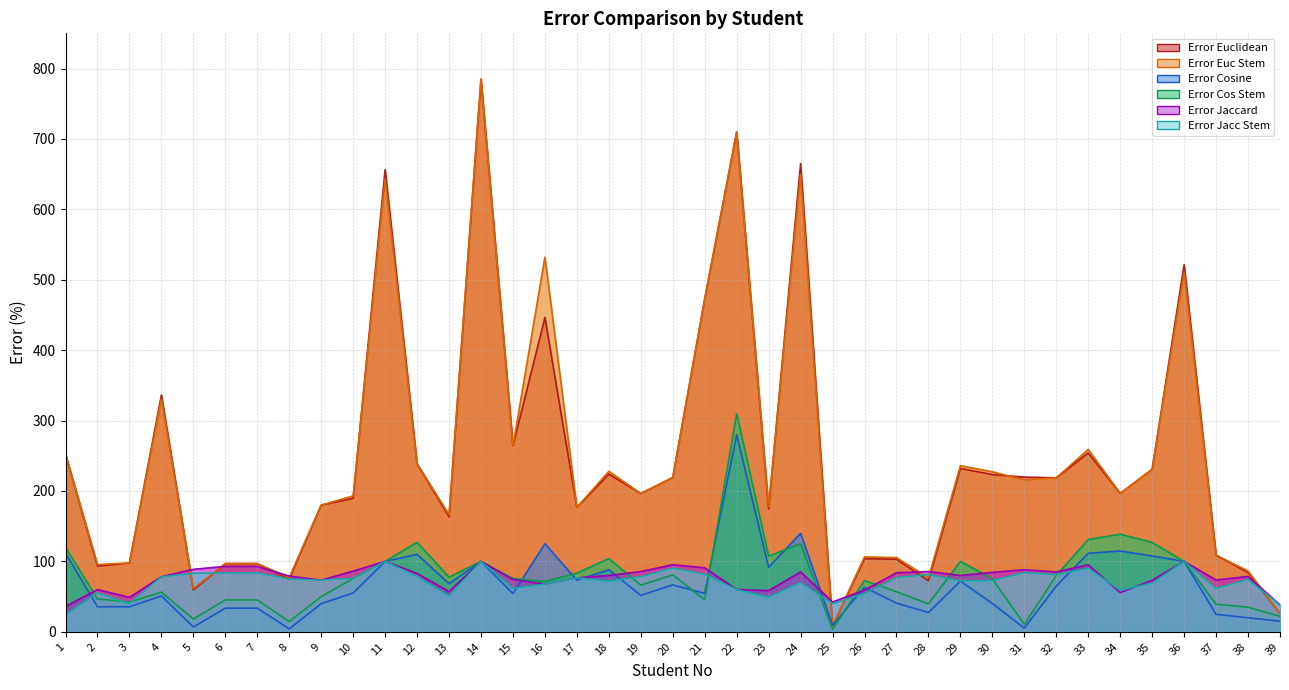

True or false: Error Euclidean has more than 2 points higher than both neighbors.

True